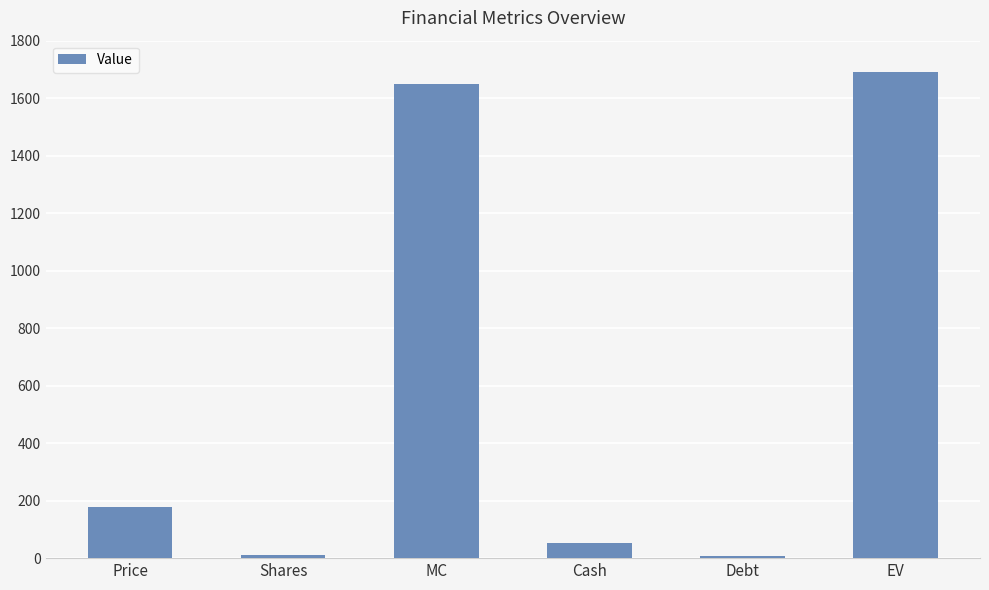

Which has a higher value, Cash or EV?

EV